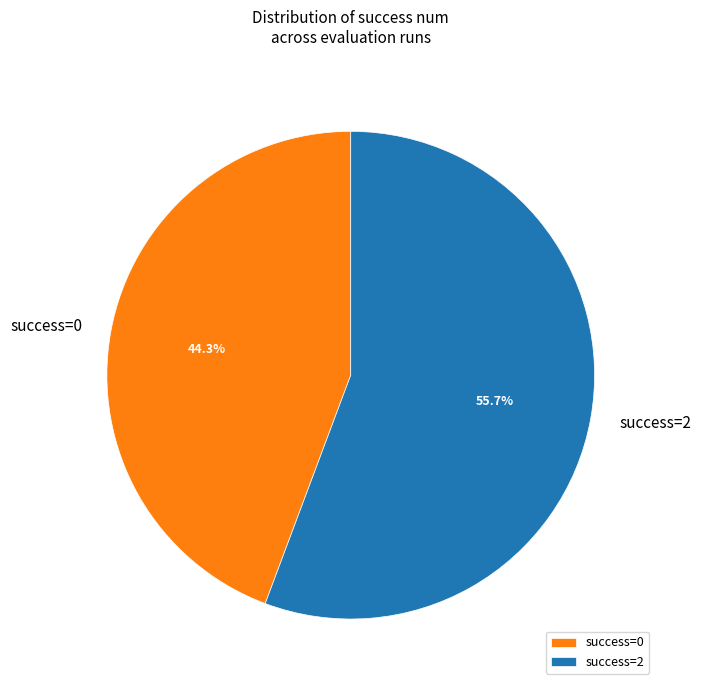

Which category accounts for the majority?

success=2